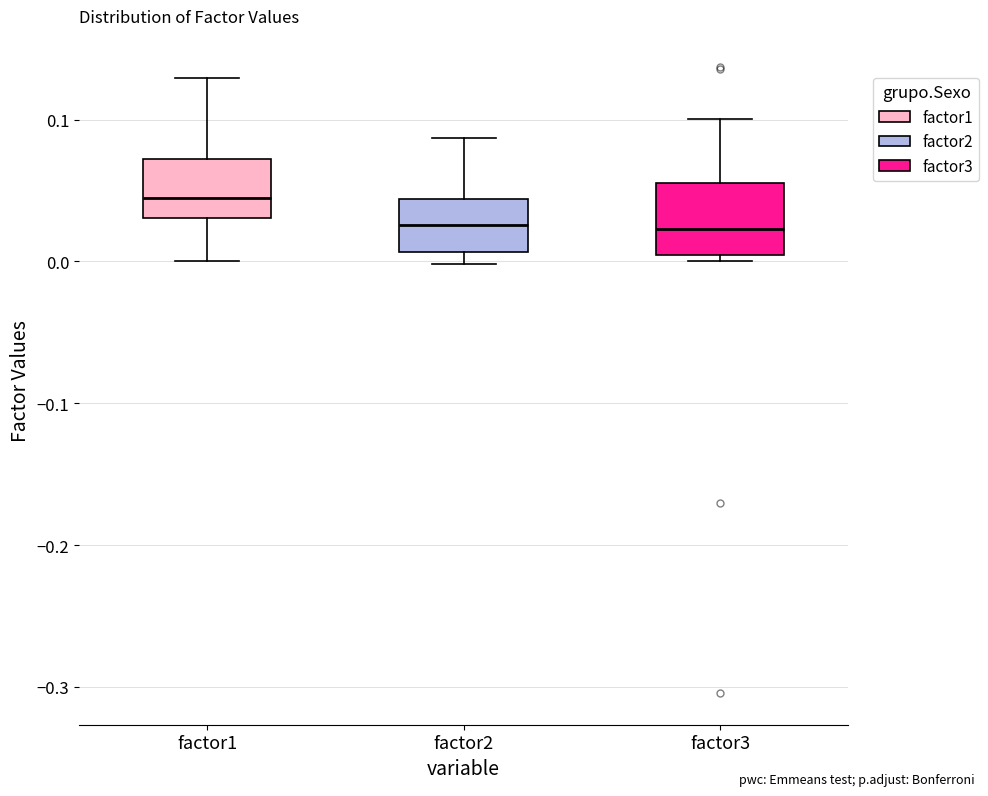

Reading left to right, read every box against the y-axis: the position of its median line, the range the box covers, and the ends of its whiskers. The values are not printed on the chart, so give them approximately, as read against the axis.

factor1: median 0.04, box 0.03 to 0.07, whiskers 0.00 to 0.13
factor2: median 0.03, box 0.01 to 0.04, whiskers 0.00 to 0.09
factor3: median 0.02, box 0.00 to 0.06, whiskers 0.00 (just below the box's lower edge) to 0.10